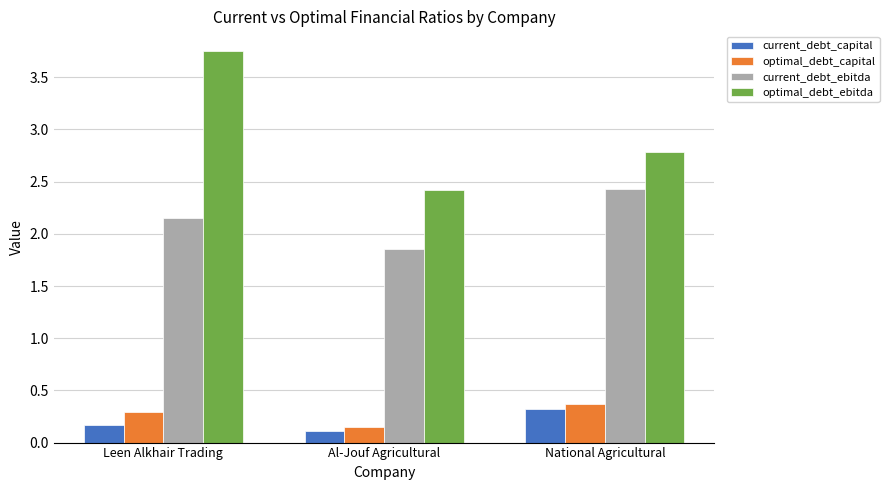

The value of optimal_debt_ebitda at National Agricultural is 2.8. True or false?

True